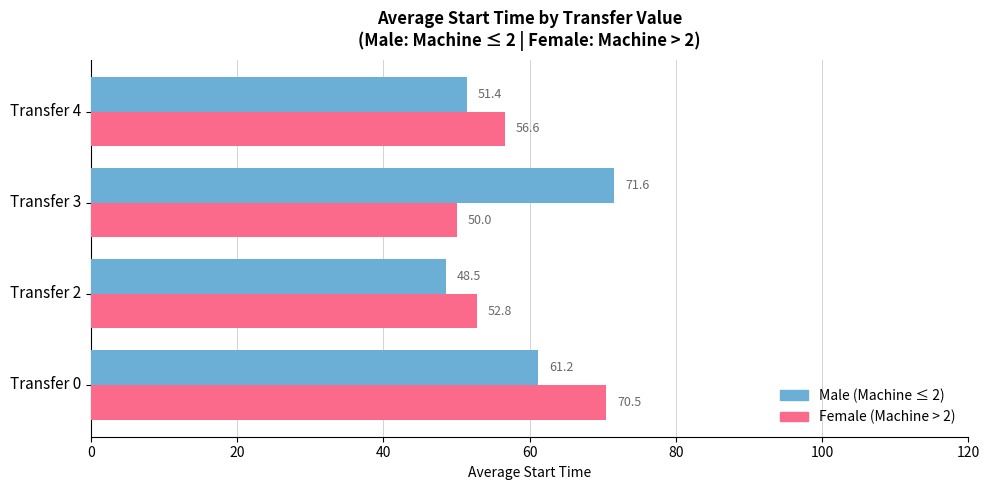

What is the maximum value shown in the chart?

71.6